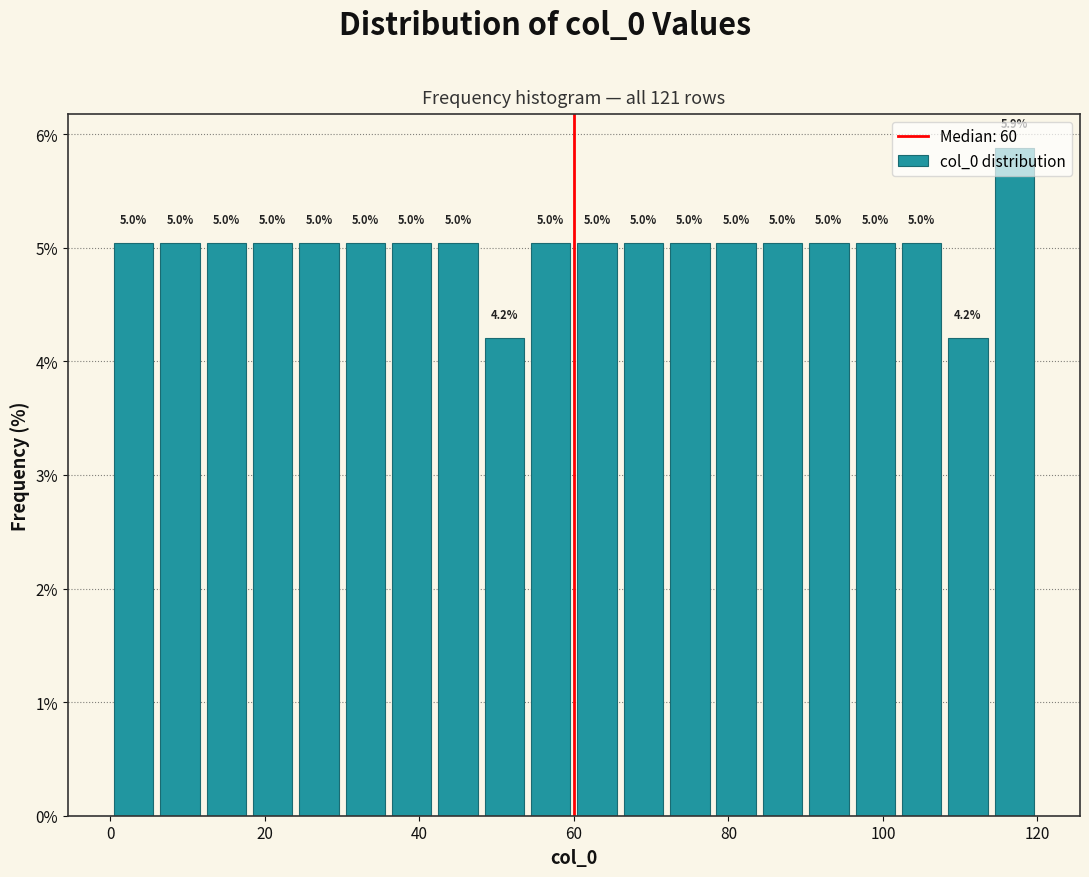

Around what value on the x-axis is the tallest bar? Give the approximate position of its centre, as read against the axis.

118